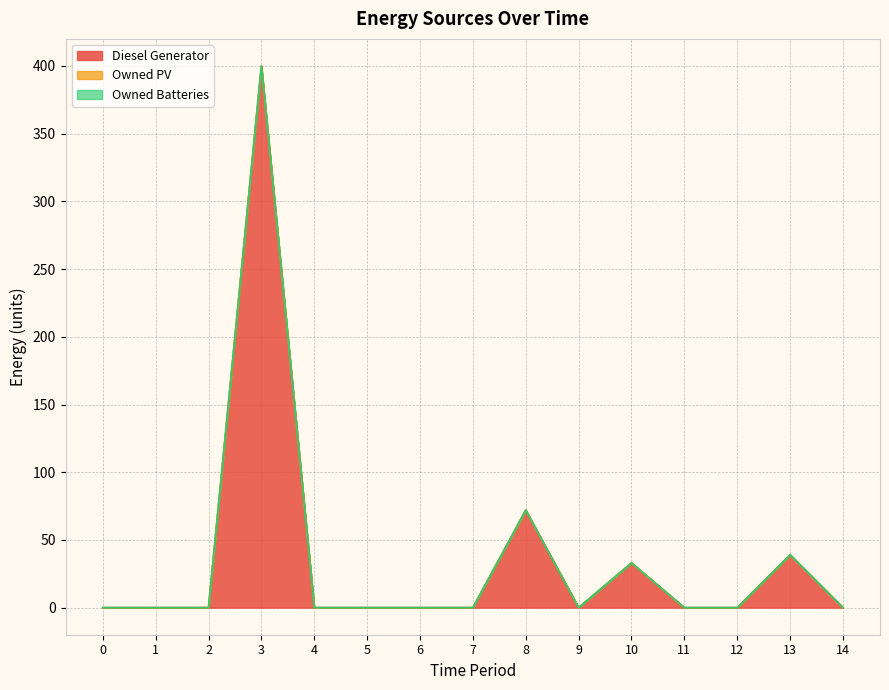

Reading left to right, list all the values displayed in this chart.

Diesel Generator: 0	0	0	400	0	0	0	0	72	0	33	0	0	39	0
Owned PV: 0	0	0	0	0	0	0	0	0	0	0	0	0	0	0
Owned Batteries: 0	0	0	0	0	0	0	0	0	0	0	0	0	0	0